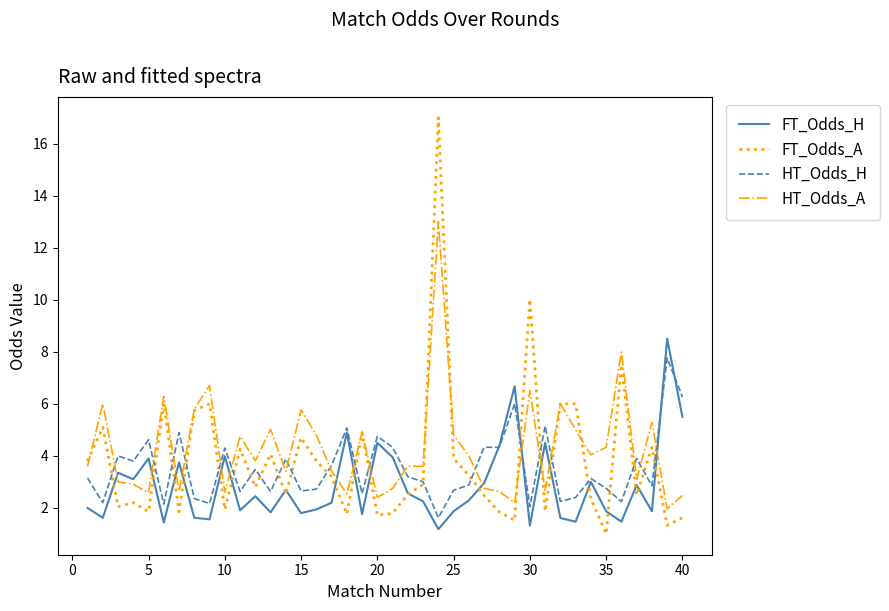

What is the lowest value of the HT_Odds_H series?

1.6